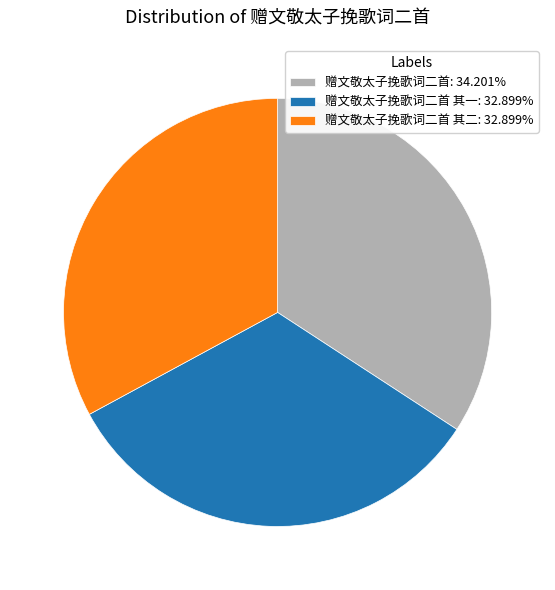

Do 赠文敬太子挽歌词二首 其一: 32.899% and 赠文敬太子挽歌词二首: 34.201% together represent more than half of the pie?

Yes